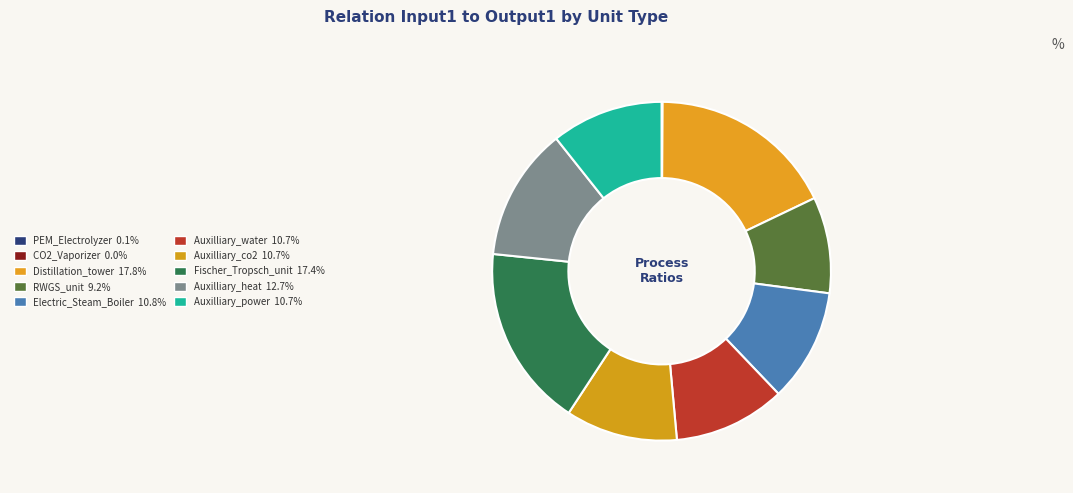

What is the total percentage of Auxilliary_co2 and Fischer_Tropsch_unit?

28.1%